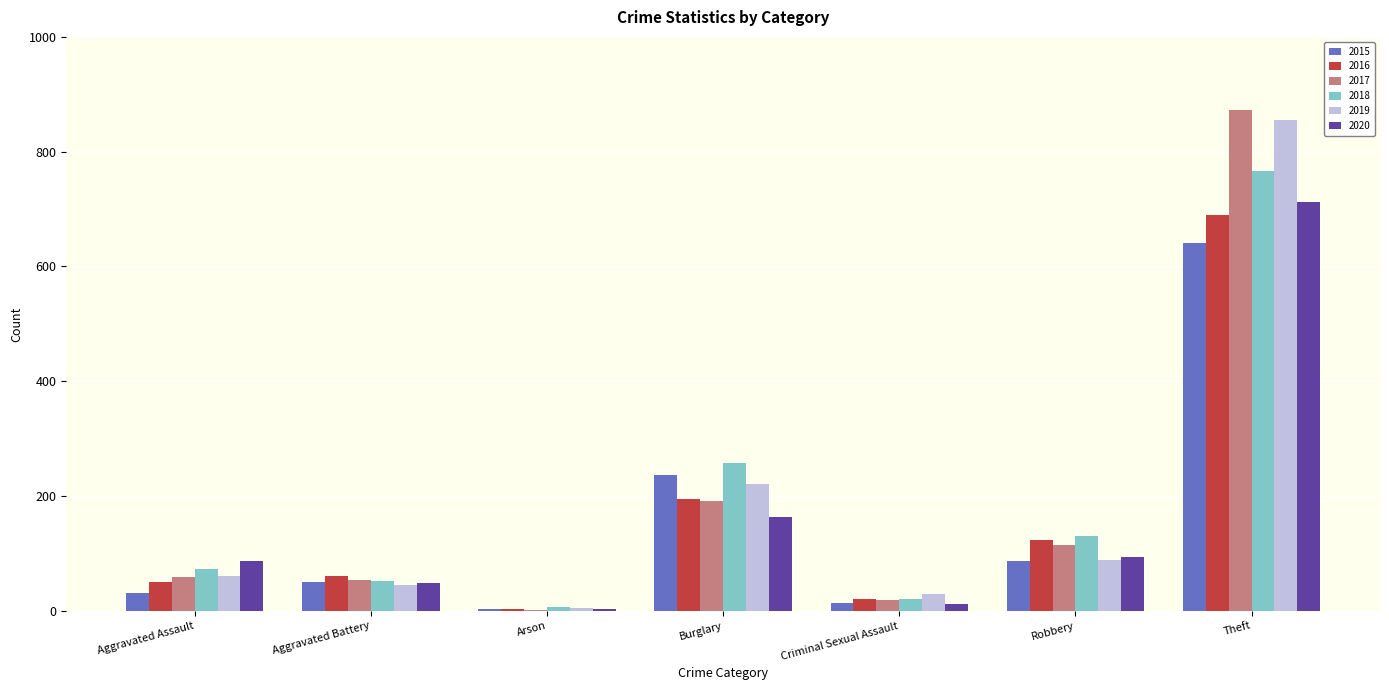

Is it true that 2015 equals 87 at Robbery?

True